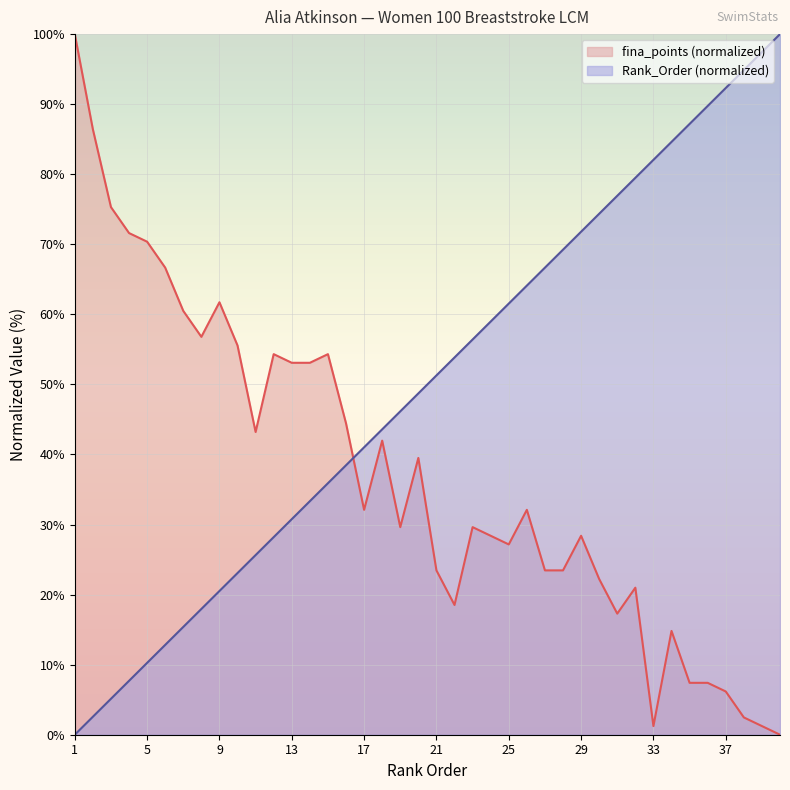

The fina_points series shows 35.7 at 8. True or false?

False